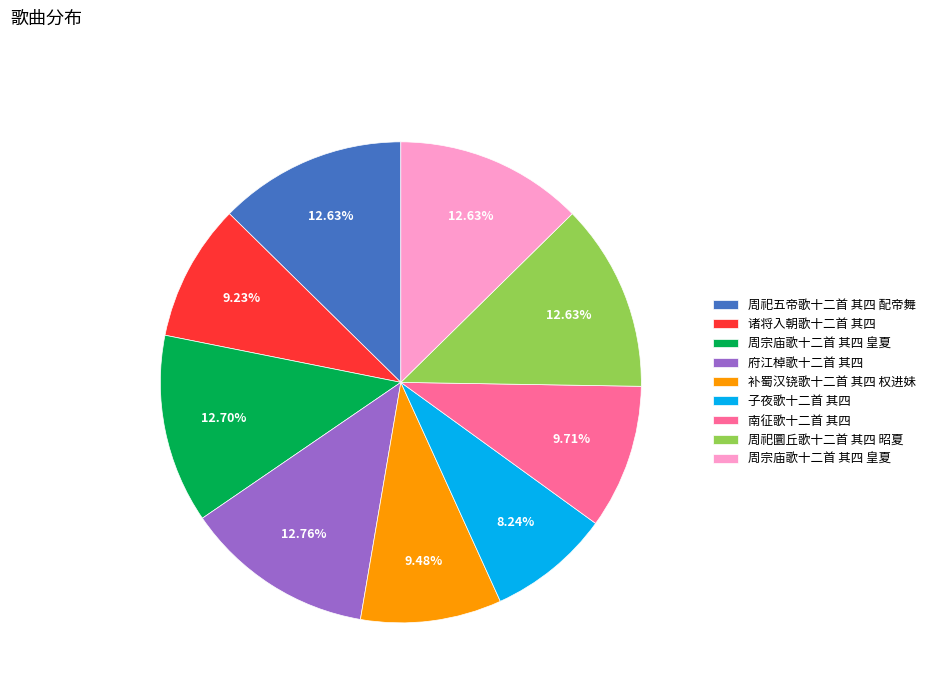

Is there a majority slice in this chart?

No